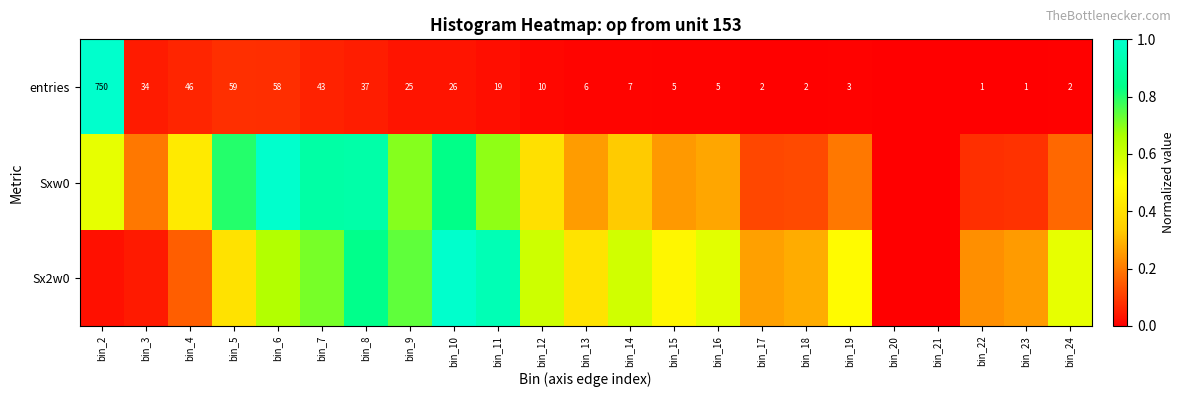

At which category does the chart reach its peak across all series?

bin_2